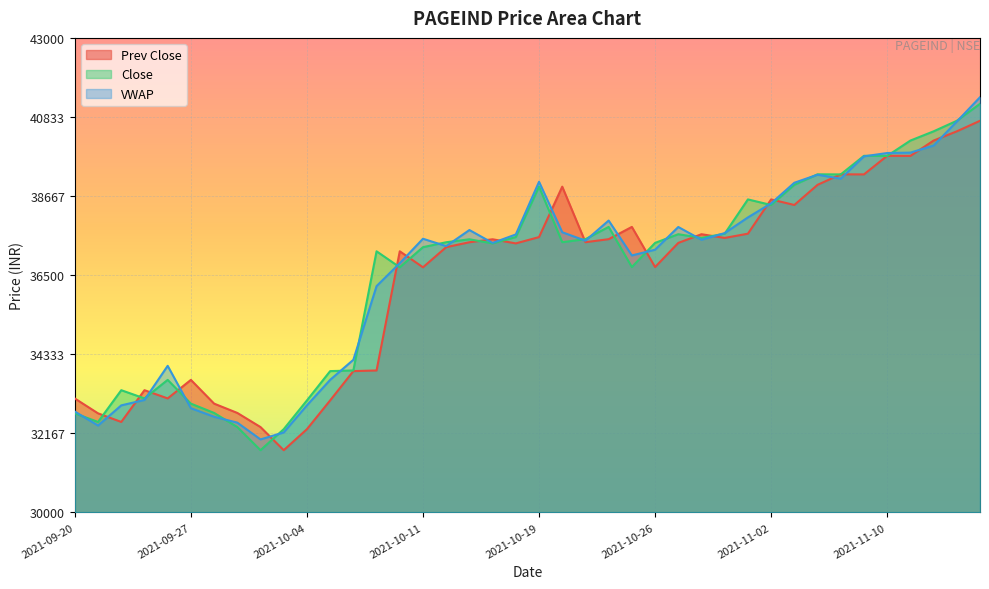

True or false: VWAP has more than 0 interior local peaks.

True